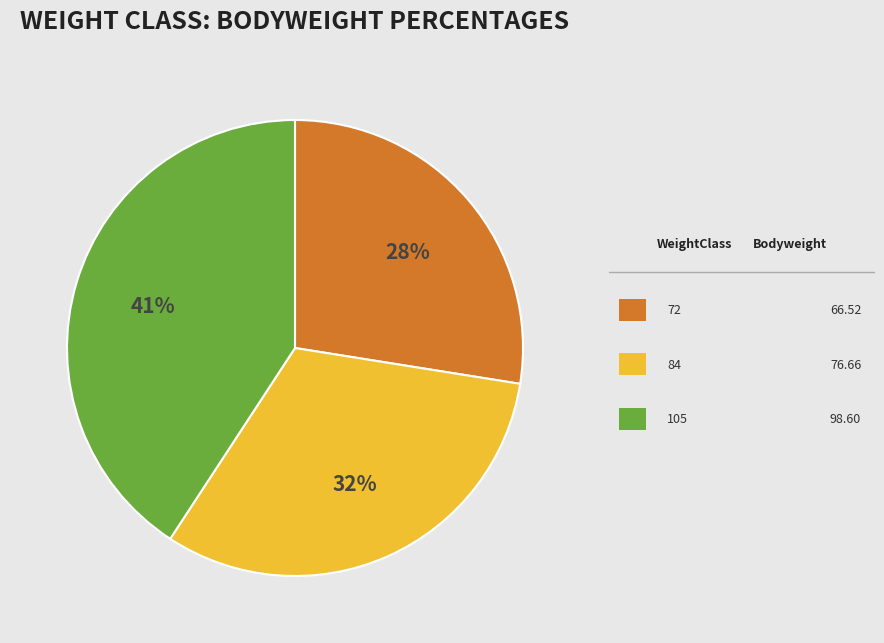

Count the number of slices in the pie.

3